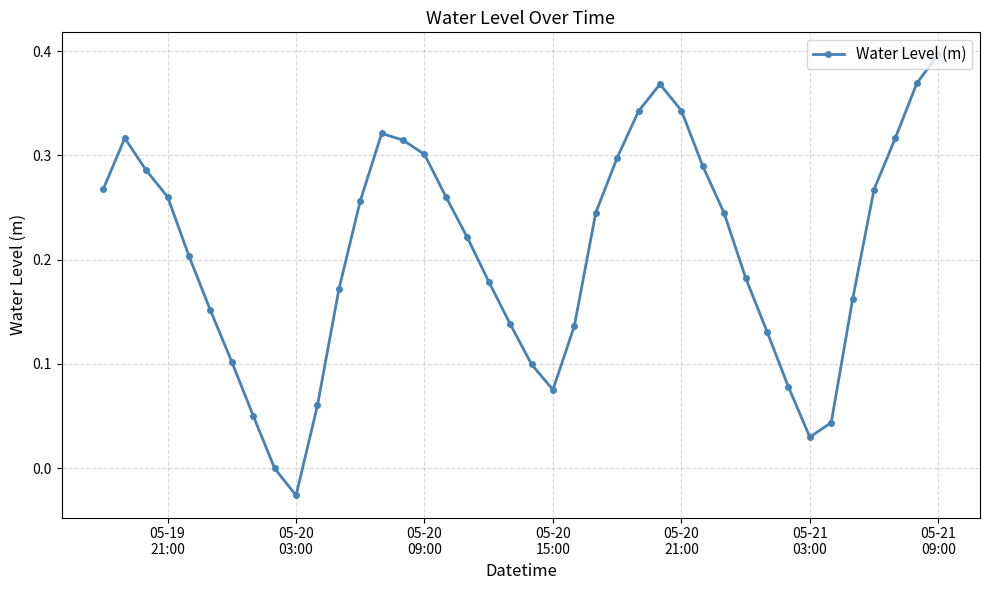

Count the number of data series in this chart.

1